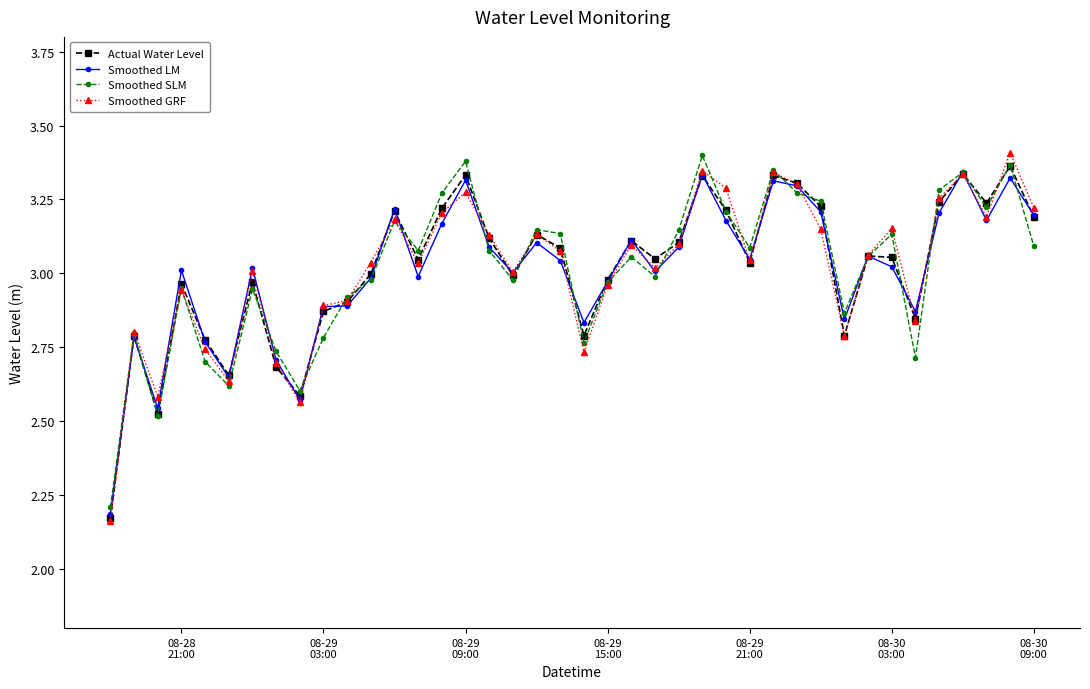

In Actual Water Level, how many points are higher than both neighbors (excluding endpoints)?

12